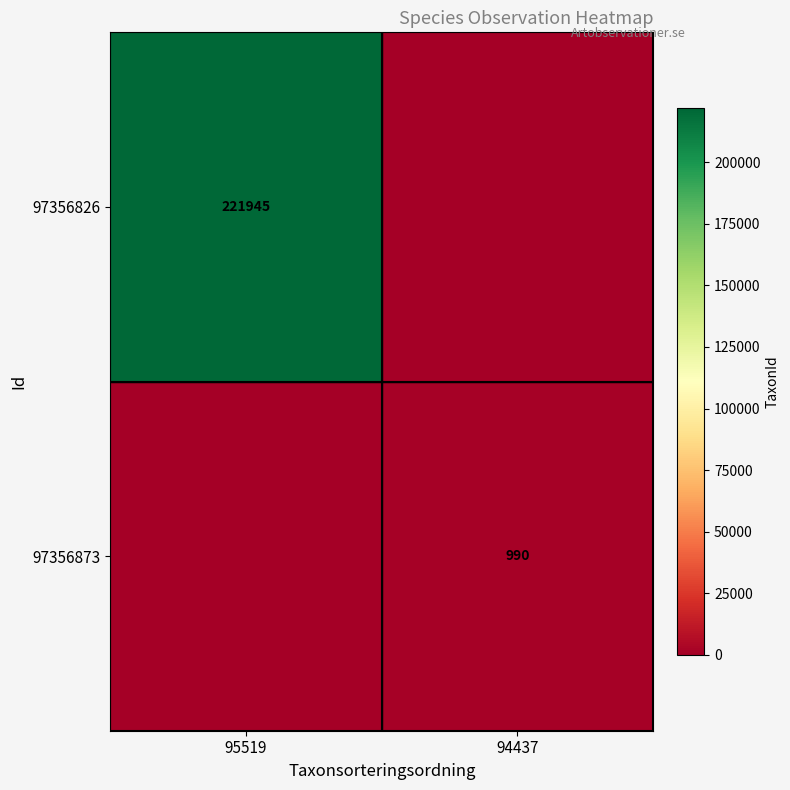

The value of 97356826 at 95519 is 357627. True or false?

False